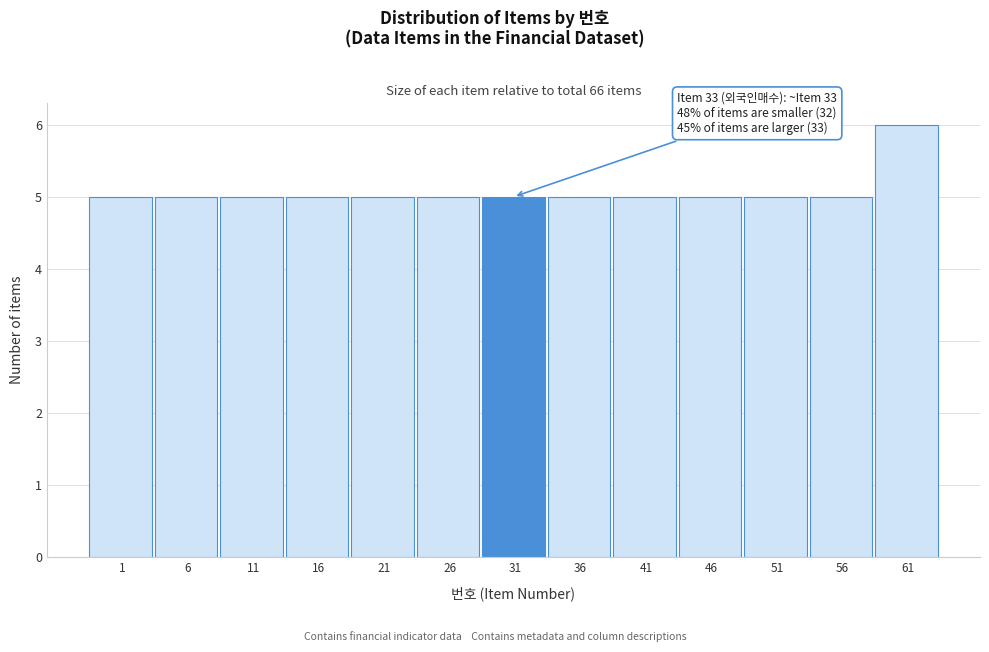

Reading left to right, list all the values displayed in this chart.

1=5	6=5	11=5	16=5	21=5	26=5	31=5	36=5	41=5	46=5	51=5	56=5	61=6